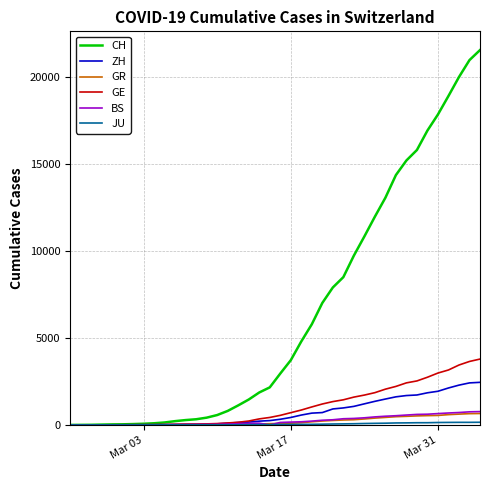

Which series has the largest total across all categories?

CH